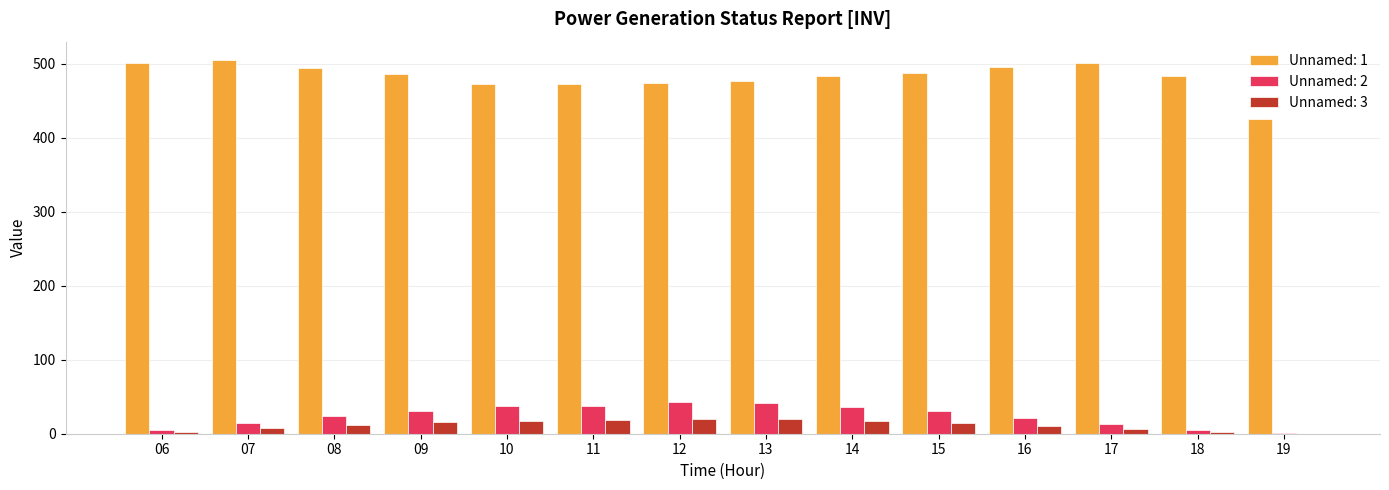

Which series has the largest total across all categories?

Unnamed: 1